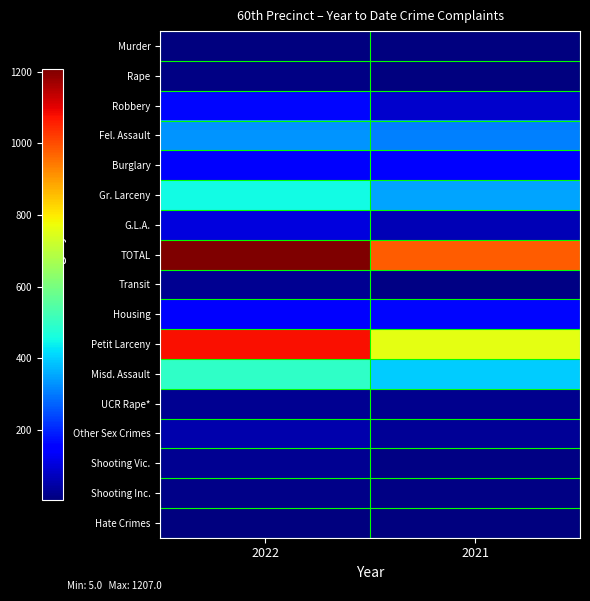

Reading right to left, extract all data points from this chart.

Murder: 2021=8	2022=5
Rape: 2021=9	2022=12
Robbery: 2021=89	2022=160
Fel. Assault: 2021=309	2022=331
Burglary: 2021=149	2022=141
Gr. Larceny: 2021=352	2022=453
G.L.A.: 2021=64	2022=105
TOTAL: 2021=980	2022=1207
Transit: 2021=12	2022=25
Housing: 2021=160	2022=153
Petit Larceny: 2021=760	2022=1079
Misd. Assault: 2021=395	2022=496
UCR Rape*: 2021=20	2022=25
Other Sex Crimes: 2021=31	2022=52
Shooting Vic.: 2021=12	2022=26
Shooting Inc.: 2021=12	2022=17
Hate Crimes: 2021=5	2022=7